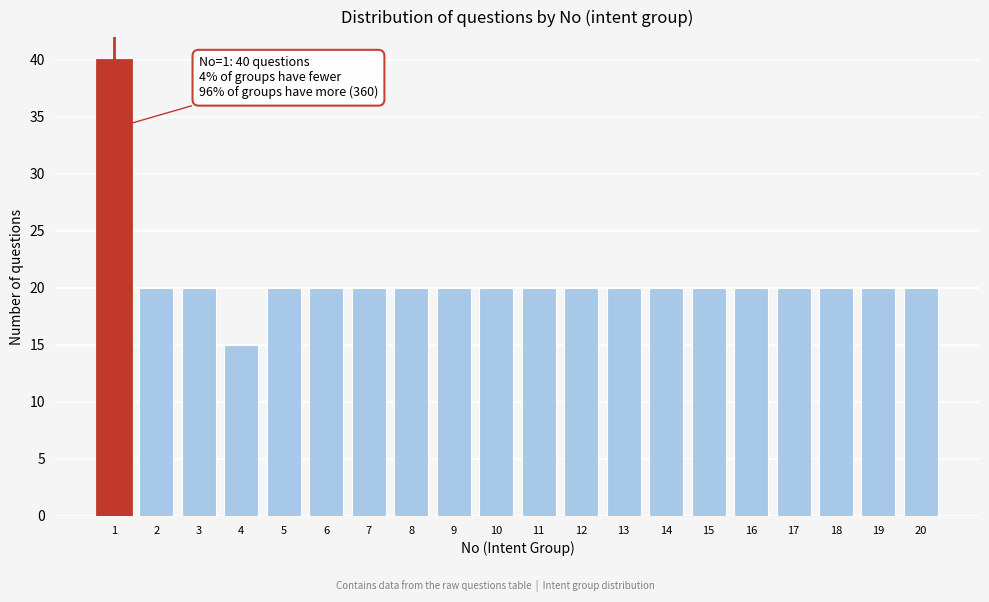

Reading left to right, extract all data points from this chart.

1=40	2=20	3=20	4=15	5=20	6=20	7=20	8=20	9=20	10=20	11=20	12=20	13=20	14=20	15=20	16=20	17=20	18=20	19=20	20=20